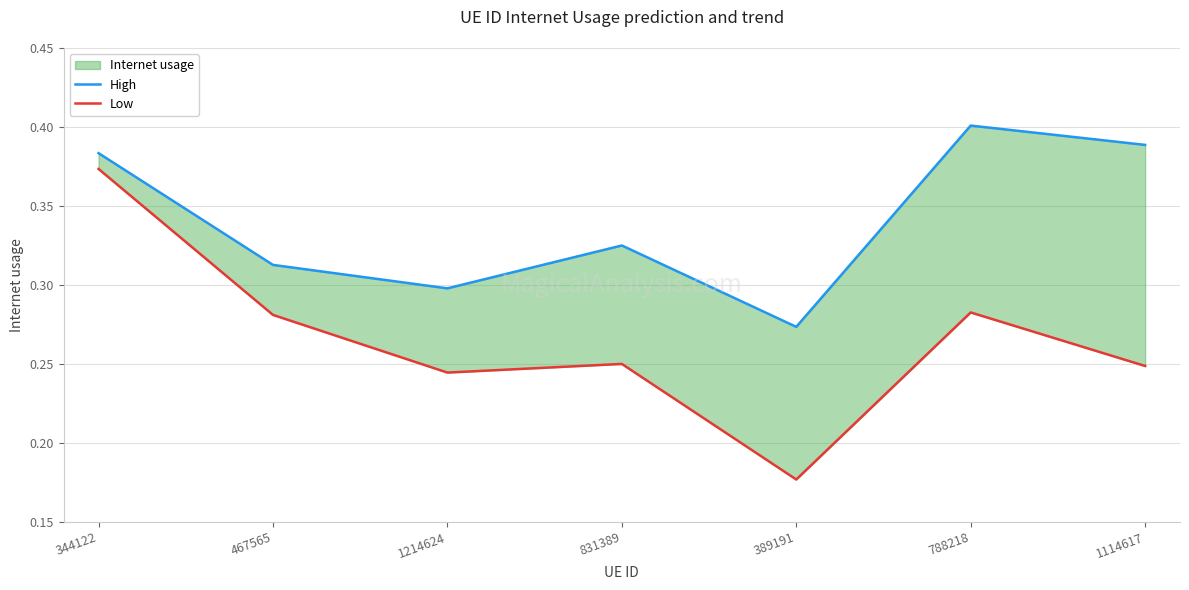

Reading left to right, extract all data points from this chart.

High: 0.4	0.3	0.3	0.3	0.3	0.4	0.4
Low: 0.4	0.3	0.2	0.2	0.2	0.3	0.2